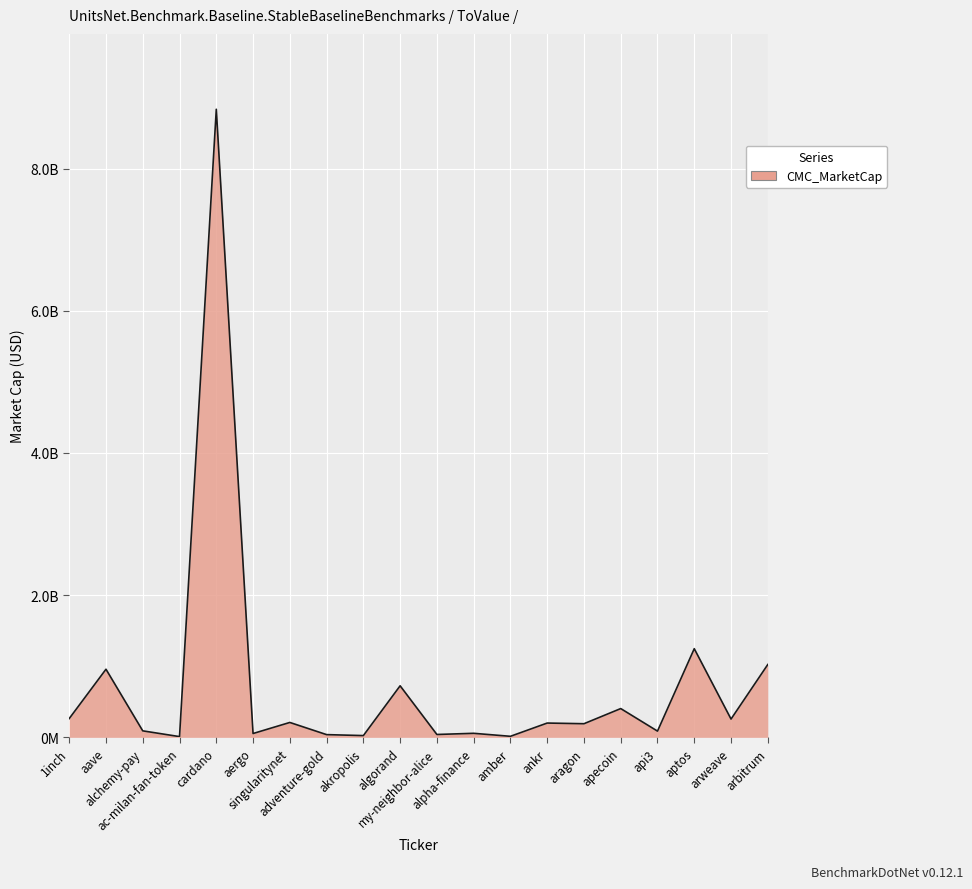

Reading right to left, list all the values displayed in this chart.

1024600569.5	257416286.2	1247344567.2	87781641.8	404850801.0	191782514.9	201146258.9	14678559.9	56846312.7	40377589.2	725338322.3	24854472.4	38379634.5	209564672.1	53919531.8	8835125126.8	10458953.7	91399337.3	958430298.8	264203424.2